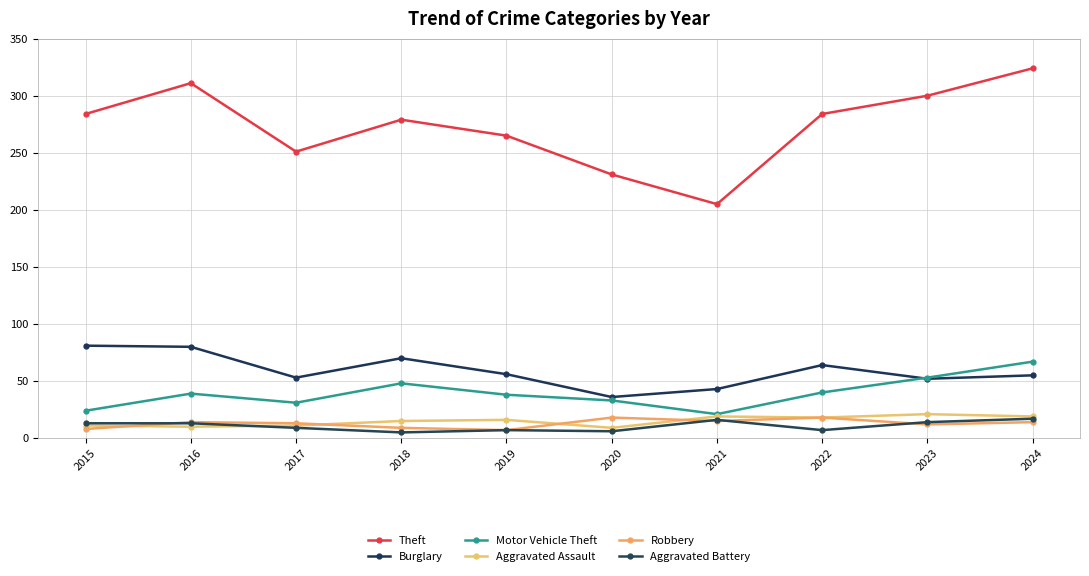

How many values in the Robbery series are below 14?

5